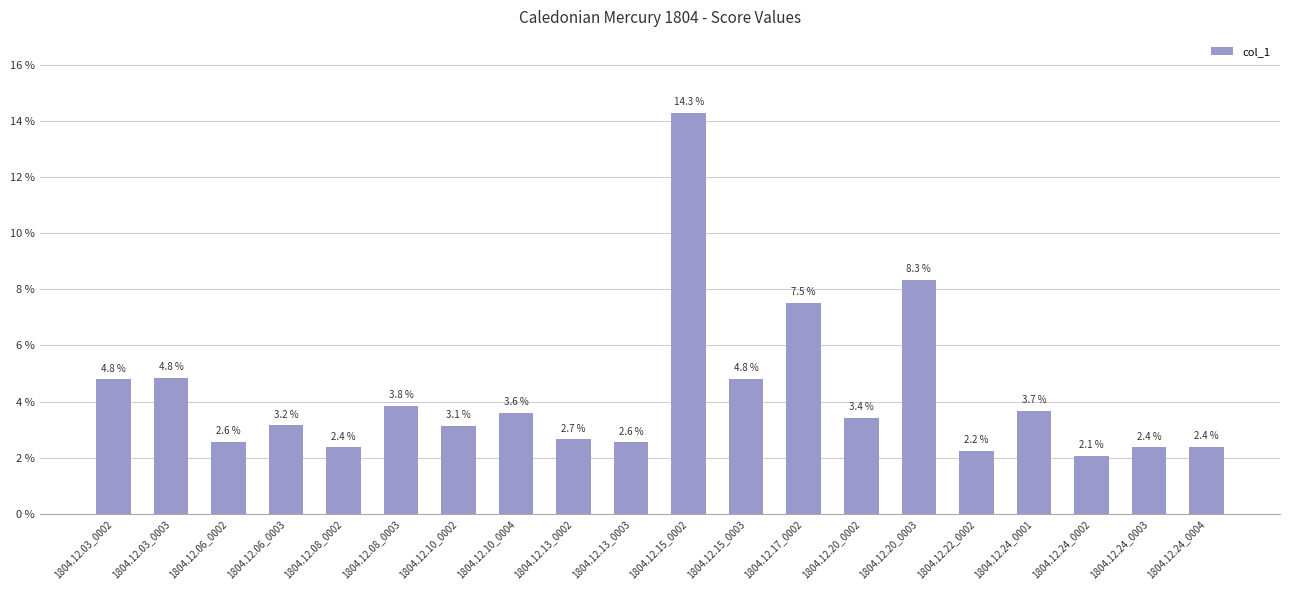

Does the chart contain any negative values?

No